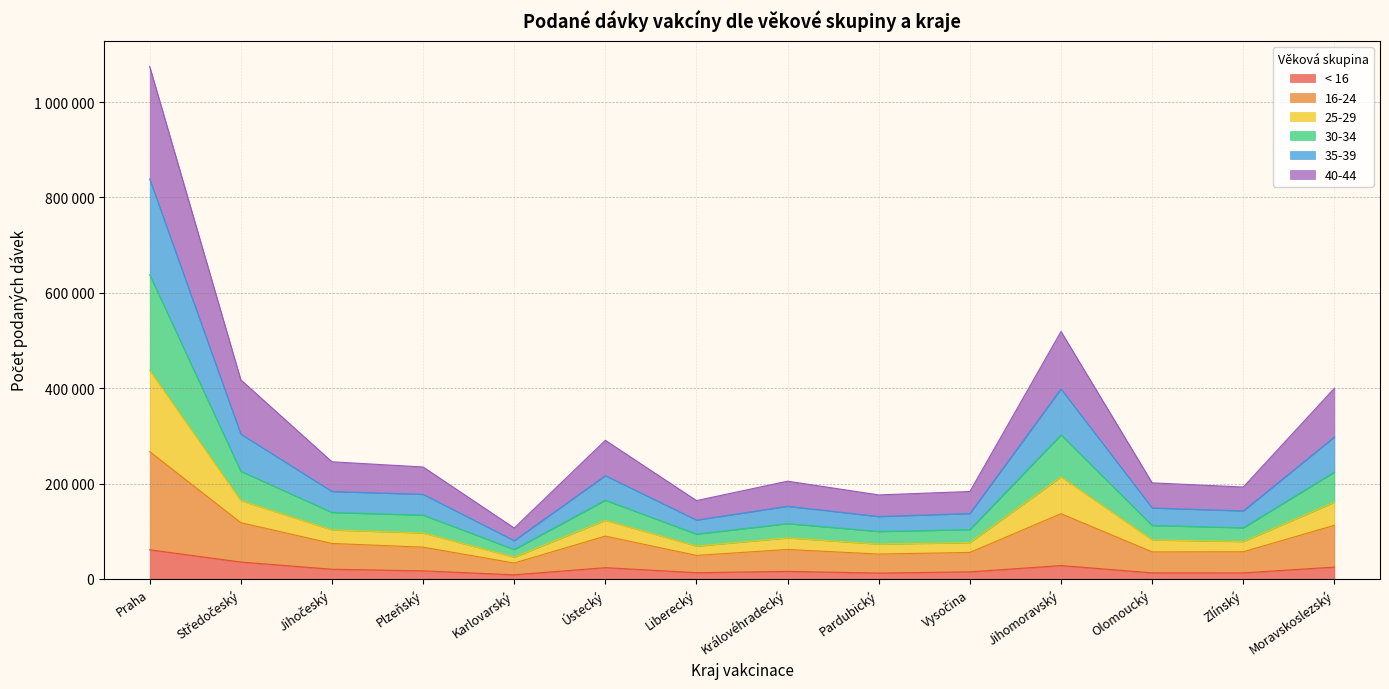

How many series are shown in this chart?

6